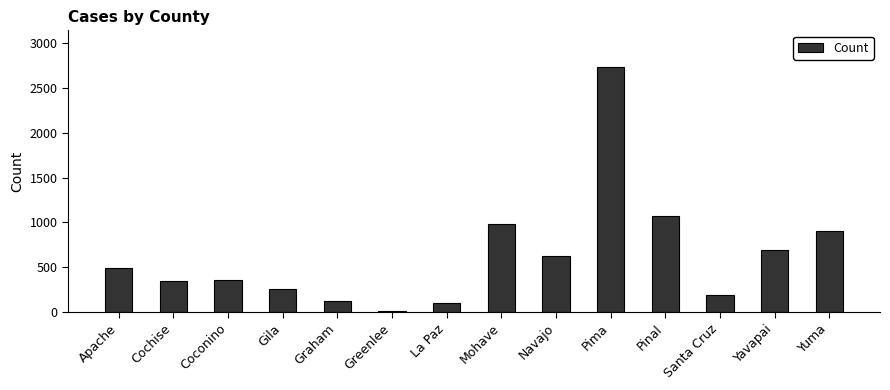

What is the change in value from Cochise to Coconino?

+16